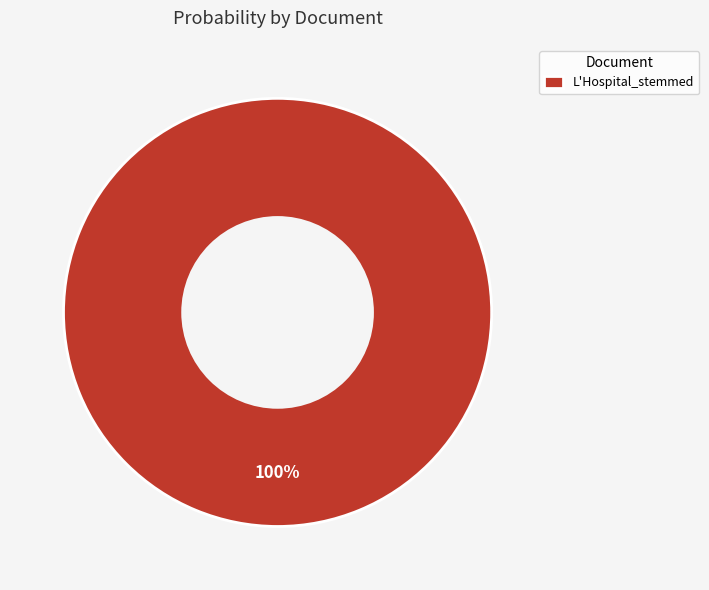

Which category accounts for the majority?

L'Hospital_stemmed